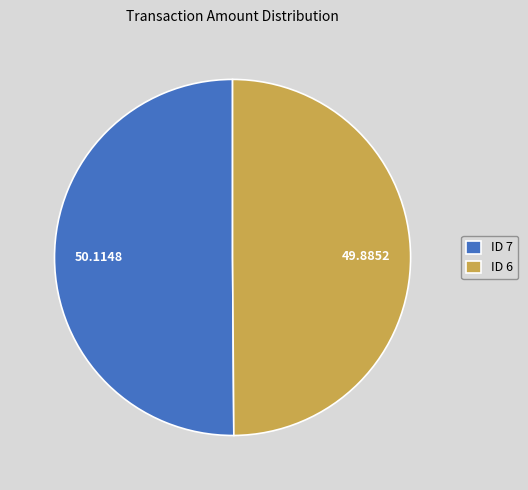

Is the sum of ID 7 and ID 6 greater than half?

Yes